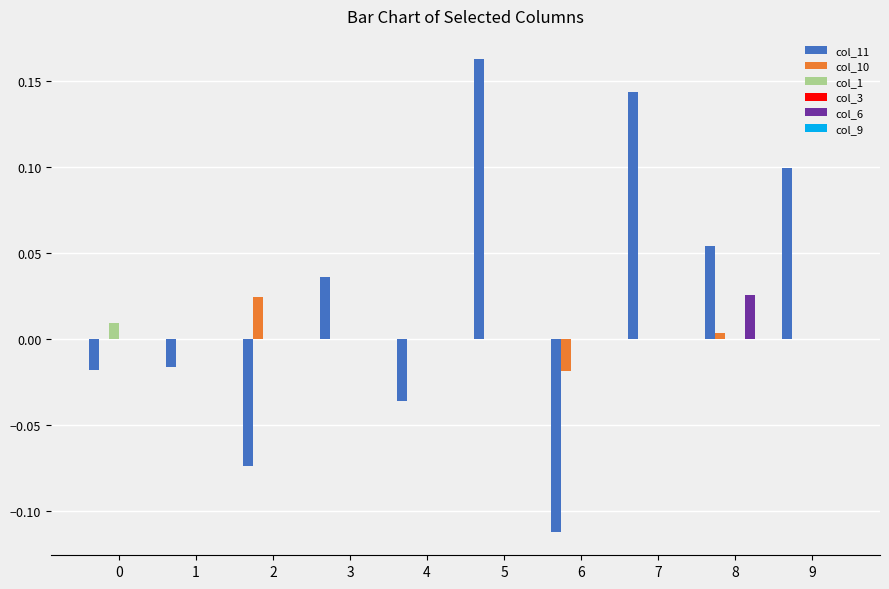

At which category does the chart reach its peak across all series?

5